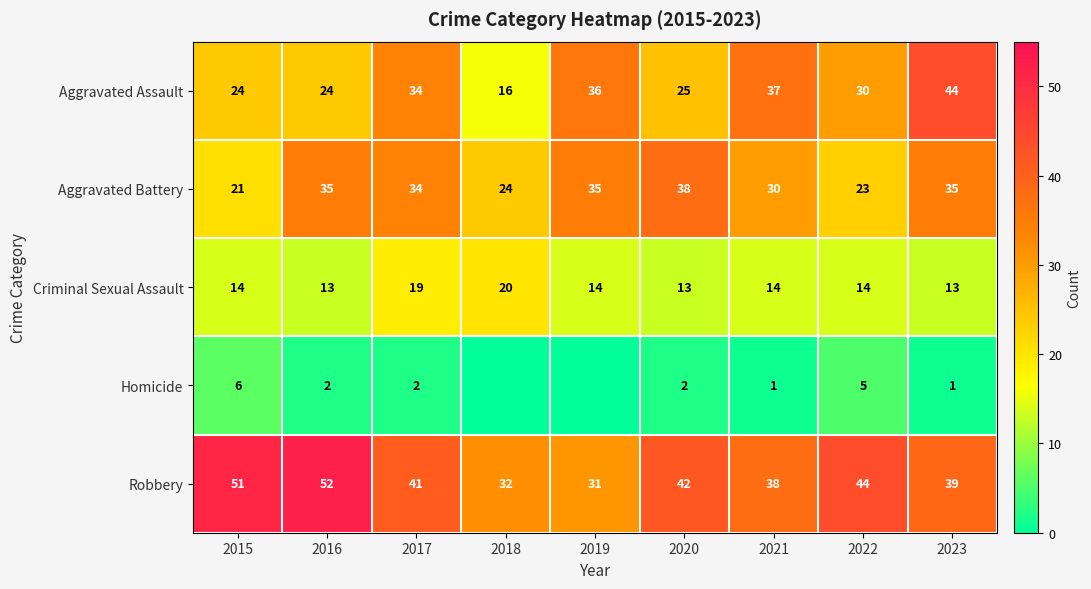

Which has a higher value, 2017 or 2018?

2017